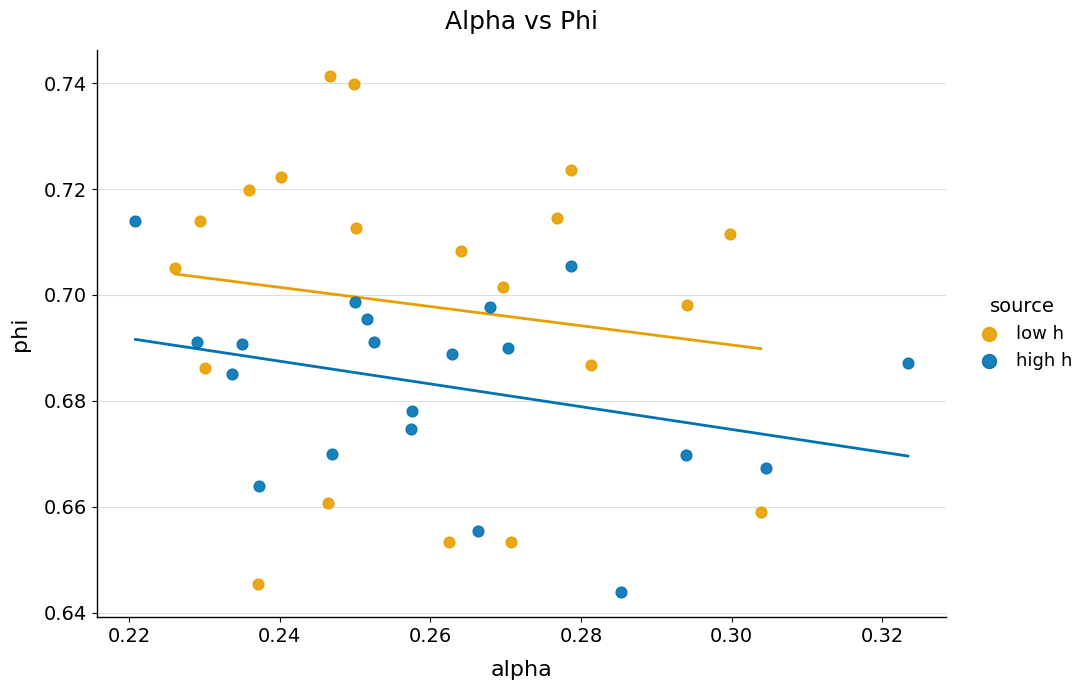

Which series has the widest spread of Y values?

low h